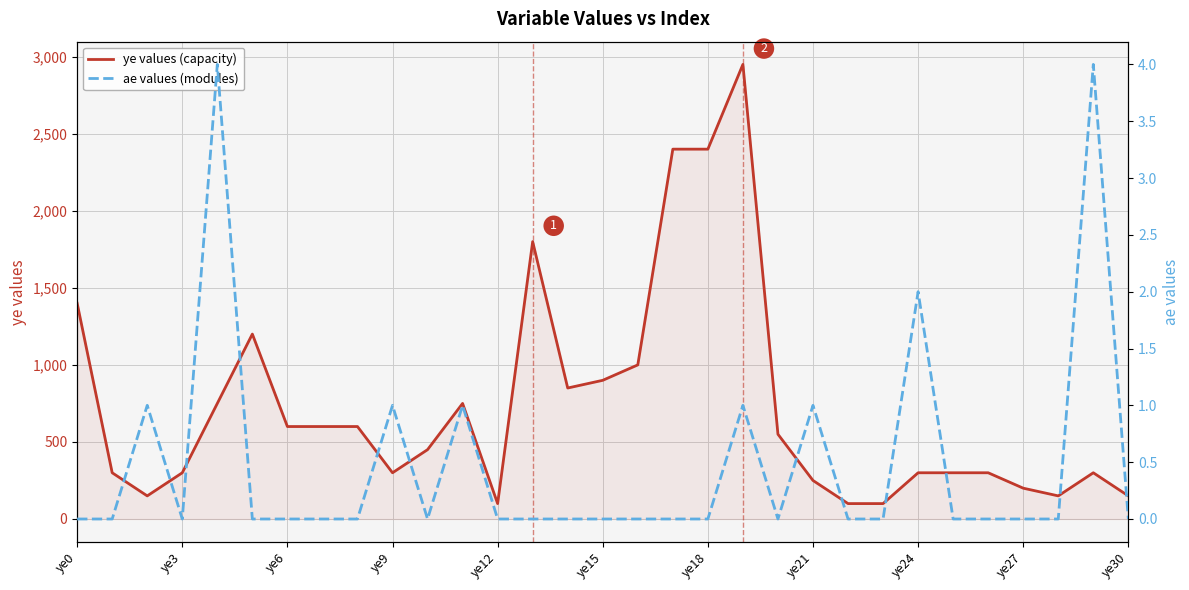

How many lines are shown in the chart?

2